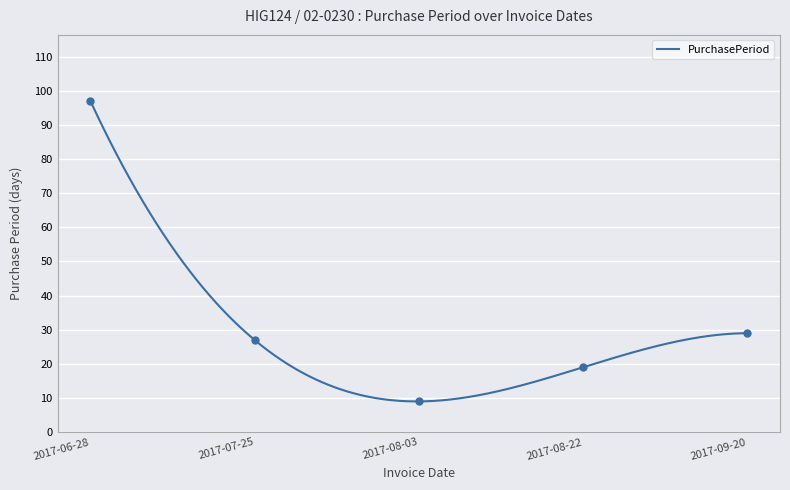

What is the change in value from 2017-07-25 to 2017-08-22?

-8